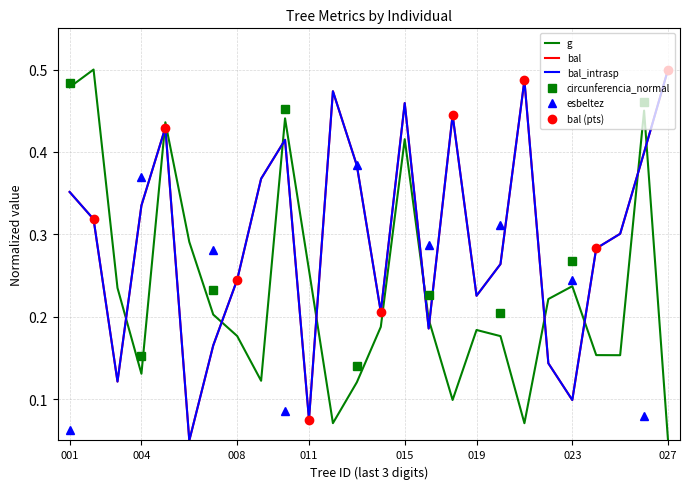

What is the greatest value displayed?

0.5